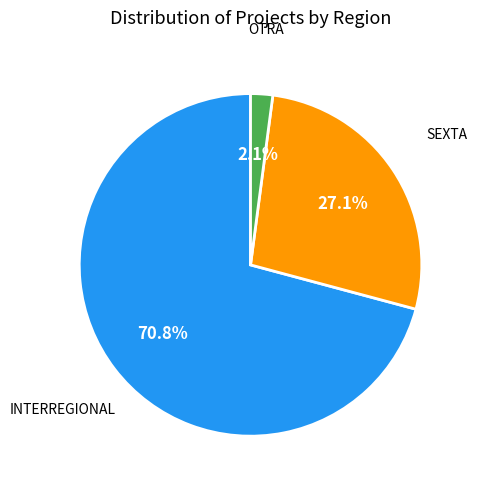

Is there any slice that represents more than half of the pie?

Yes